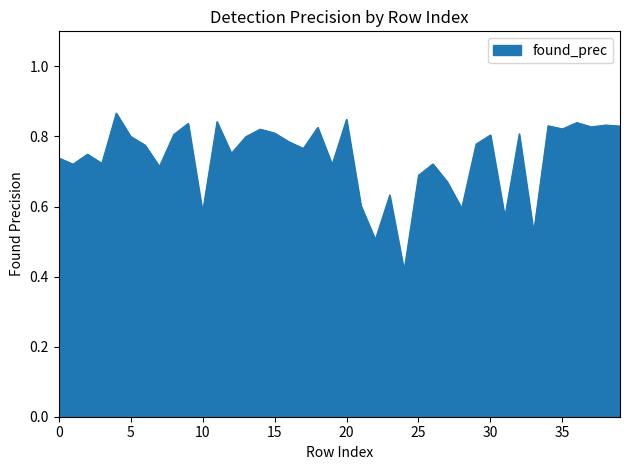

Is this an area chart (filled region under the line)?

Yes